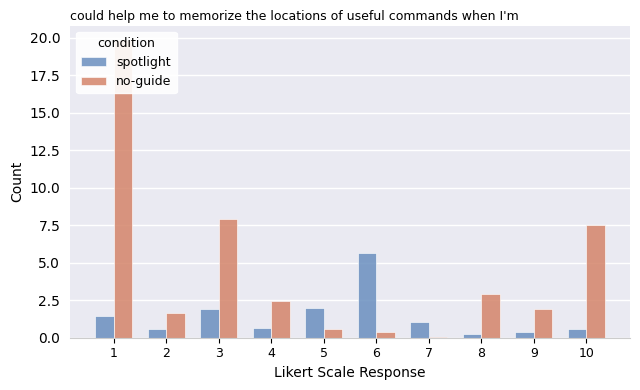

Is it true that spotlight equals 1.5 at 1?

True